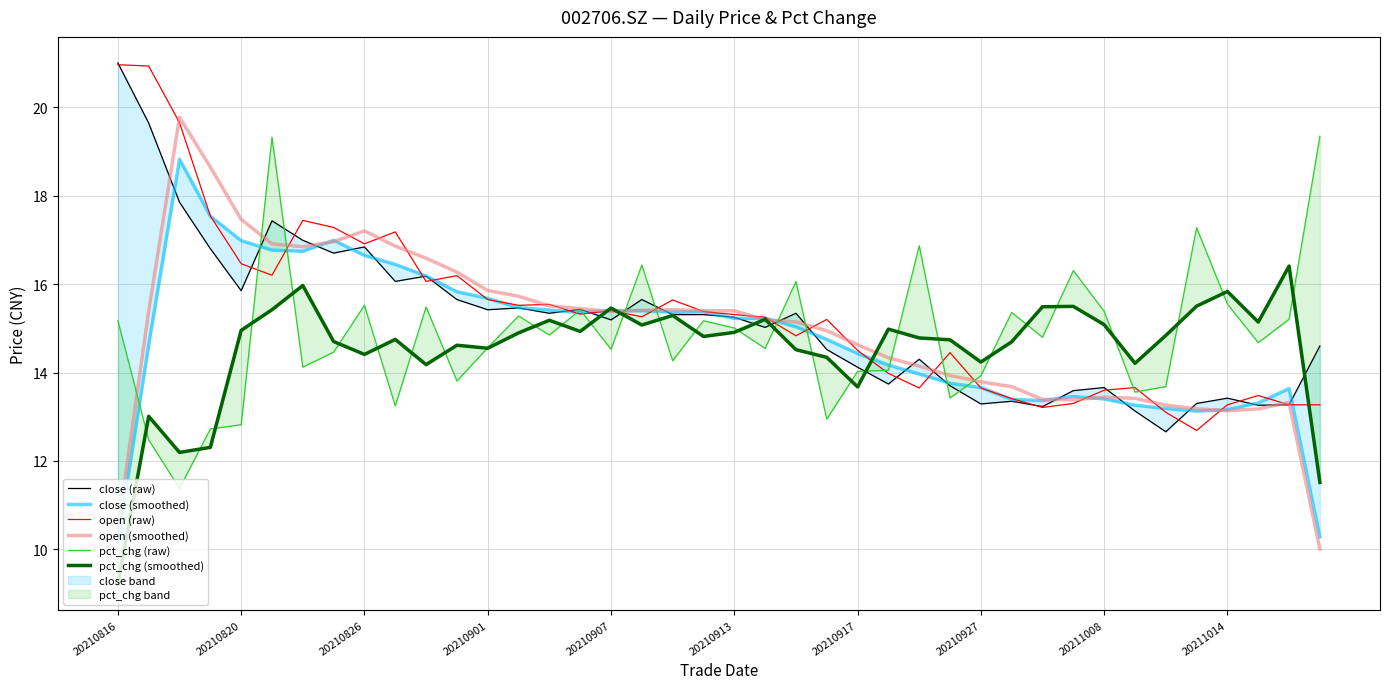

What is the lowest value of the open (smoothed) series?

10.0